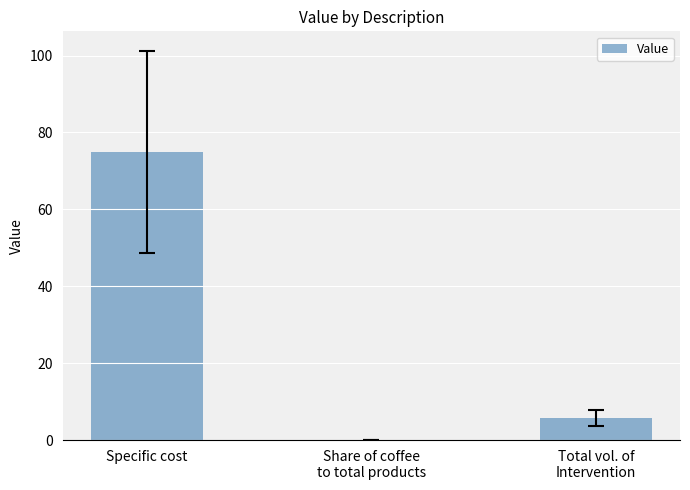

Reading left to right, list all the values displayed in this chart.

Specific cost=75.0	Share of coffee
to total products=0.1	Total vol. of
Intervention=5.7